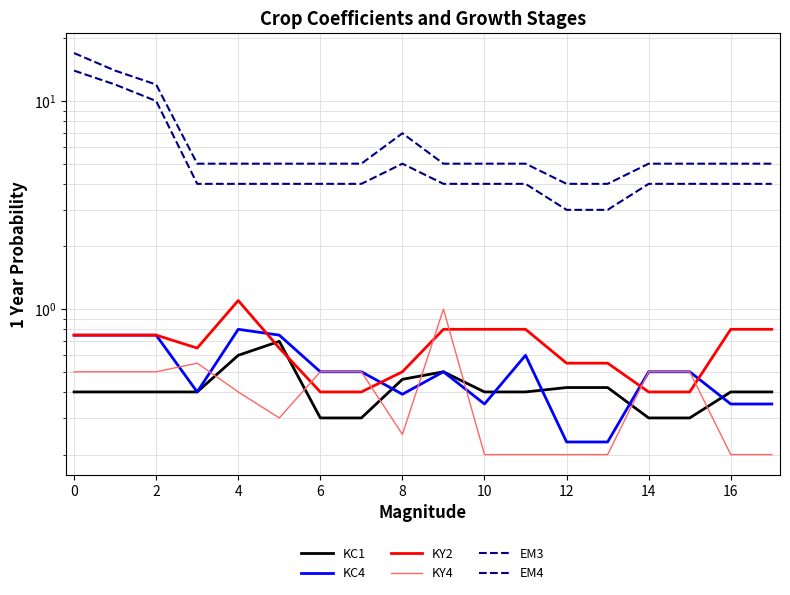

The EM4 series shows 6.7 at 13. True or false?

False